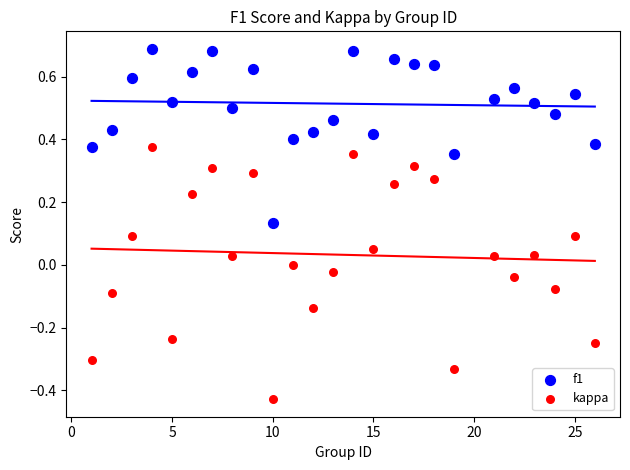

Which series reaches the minimum Y coordinate?

kappa